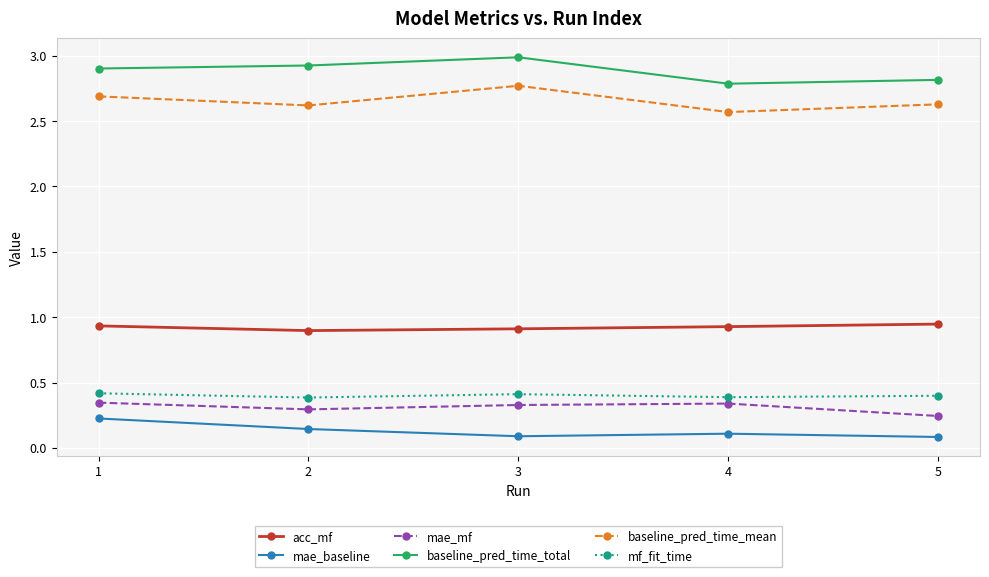

True or false: mae_mf and baseline_pred_time_mean intersect in this chart.

False